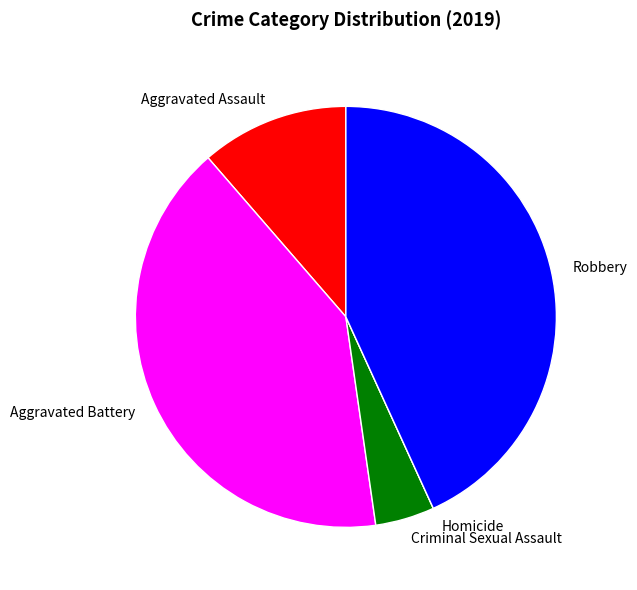

What is the ratio of the value at Robbery to the value at Aggravated Assault?

3.8